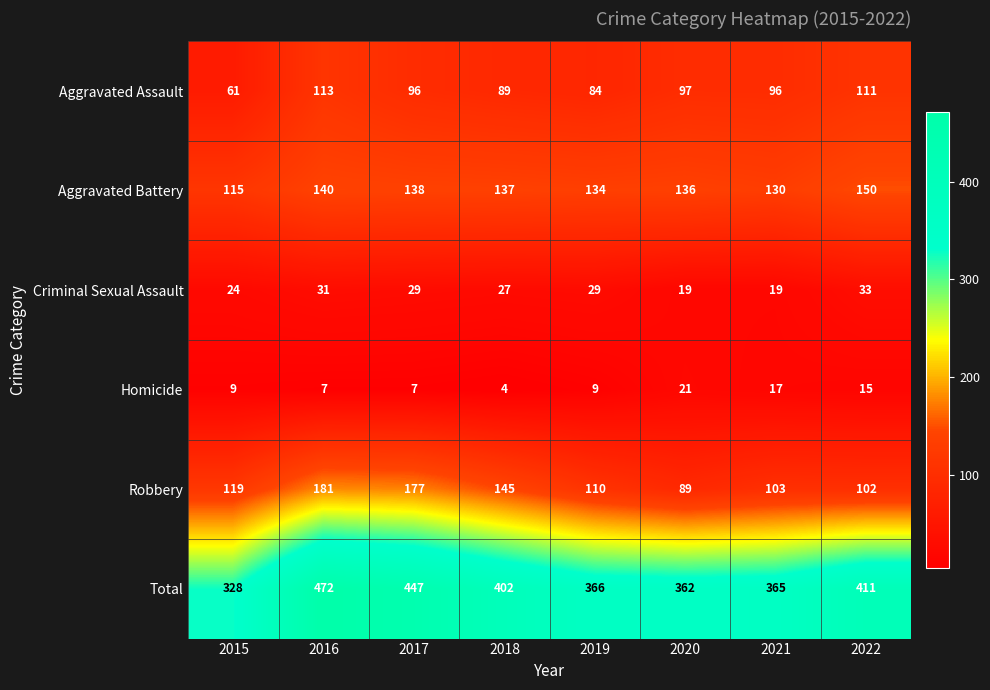

What is the maximum value for Total?

472